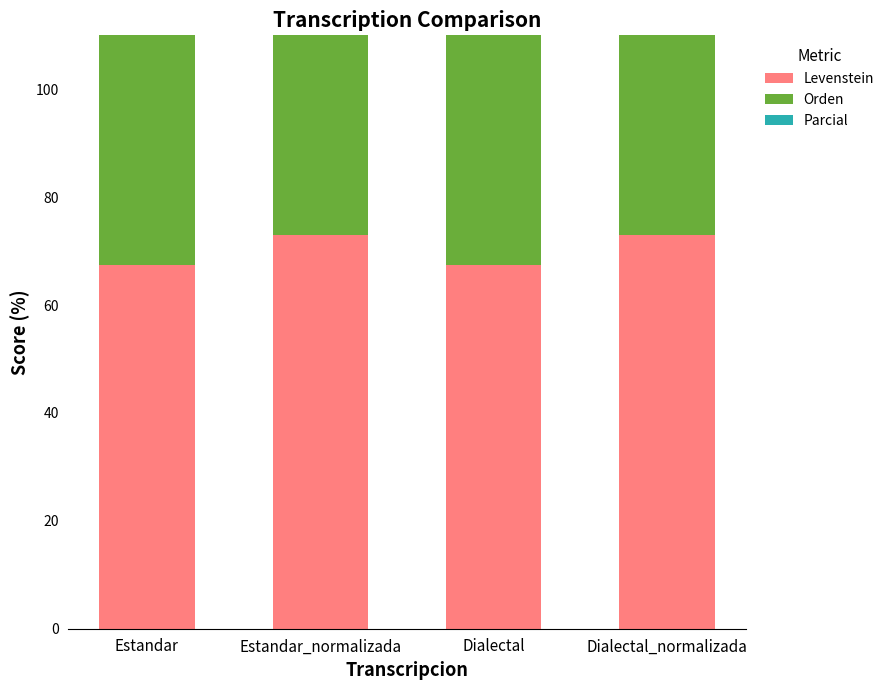

What is the label of the 1st bar from the left?

Estandar